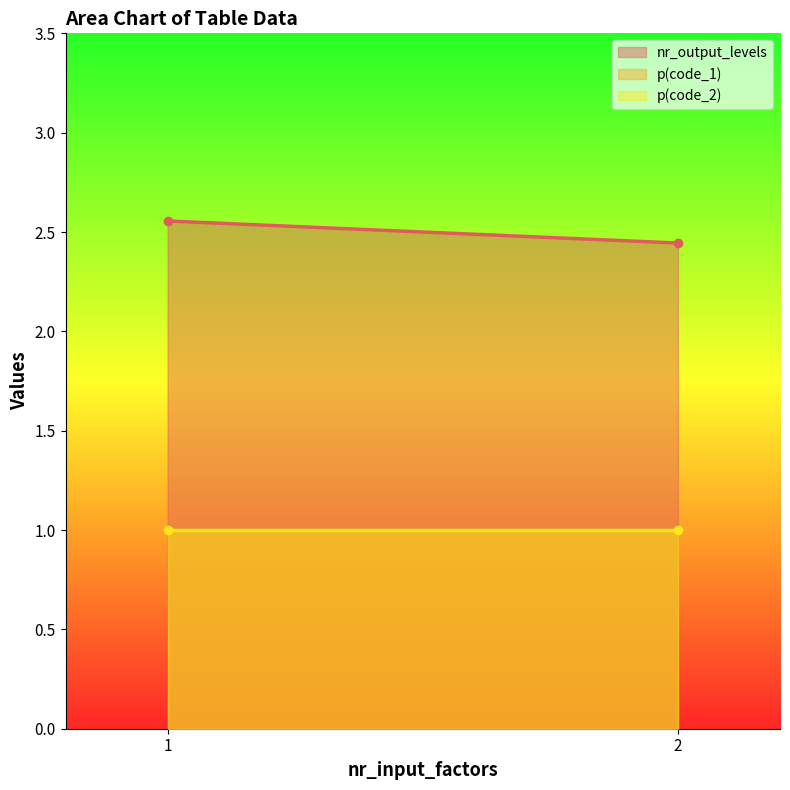

True or false: nr_output_levels and p(code_2) cross at least once.

False